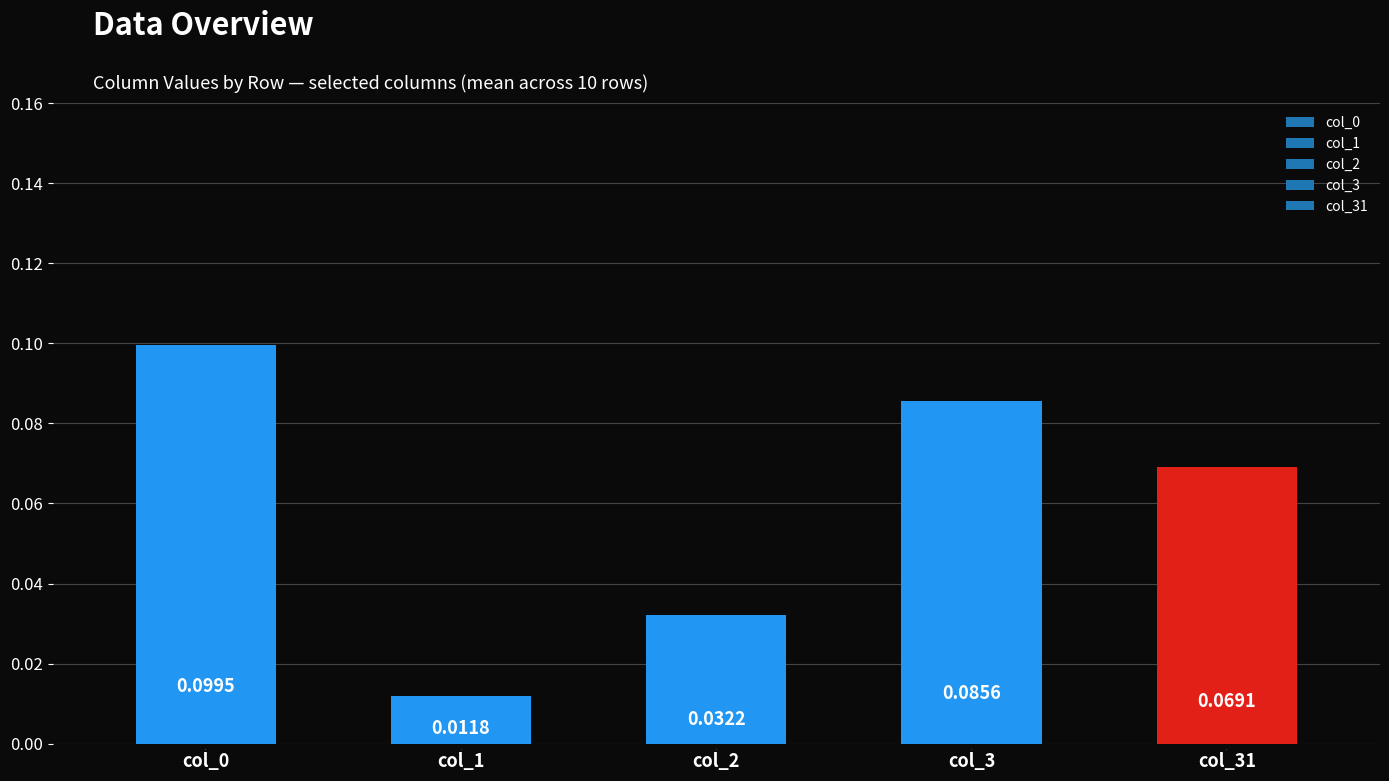

What is the change in value from 1 to 3?

+0.1